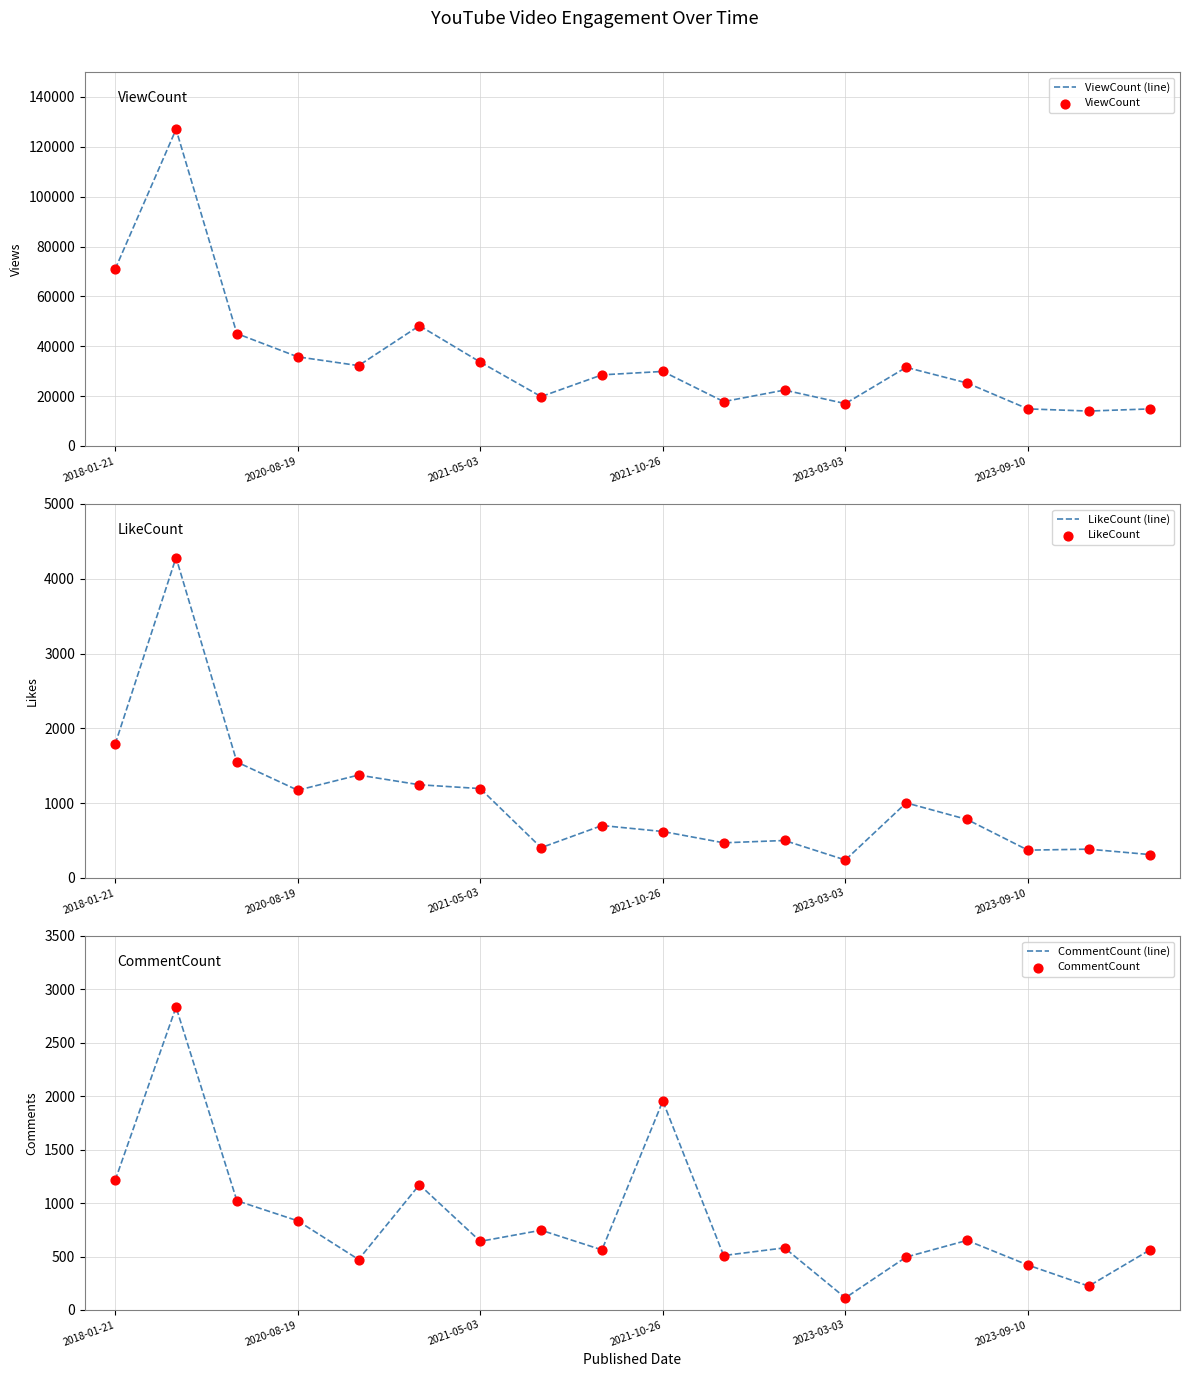

What is the minimum value for LikeCount (line)?

240